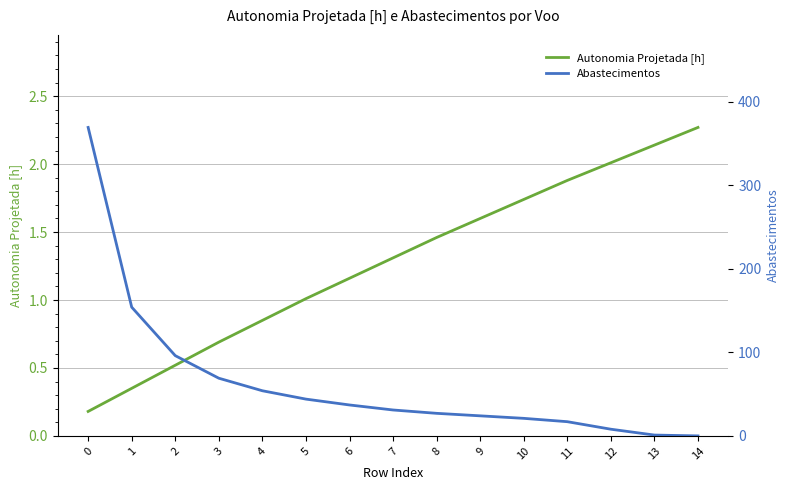

What is the difference between the second highest and second lowest values in the Abastecimentos series?

153.0